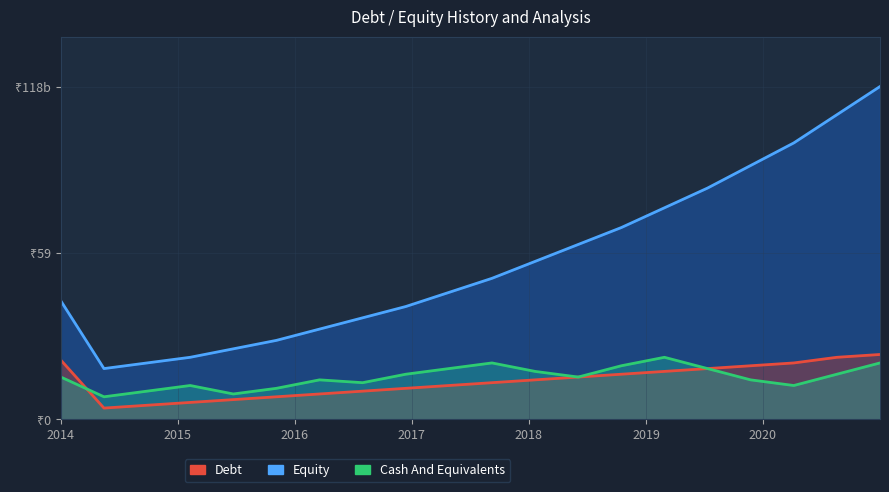

How many distinct data groups are displayed?

3